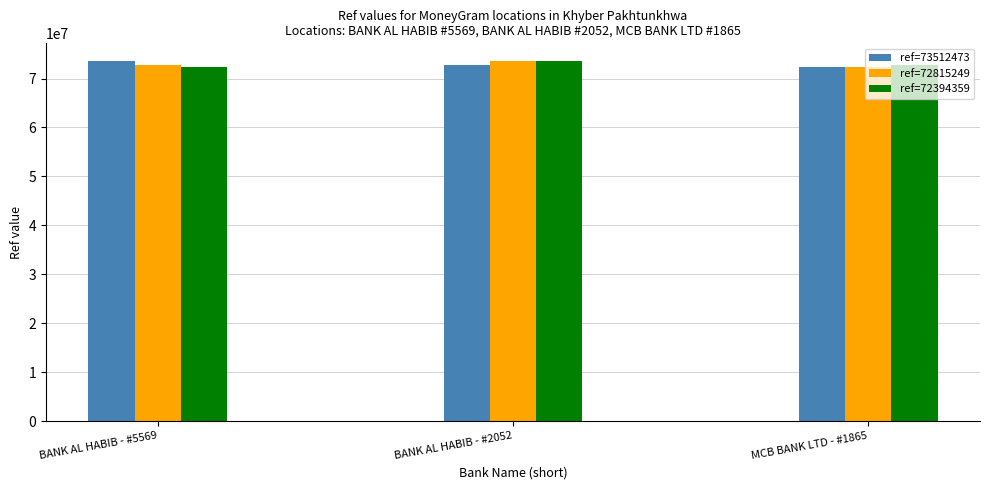

What is the spread (max minus min) of values at BANK AL HABIB - #2052?

697224